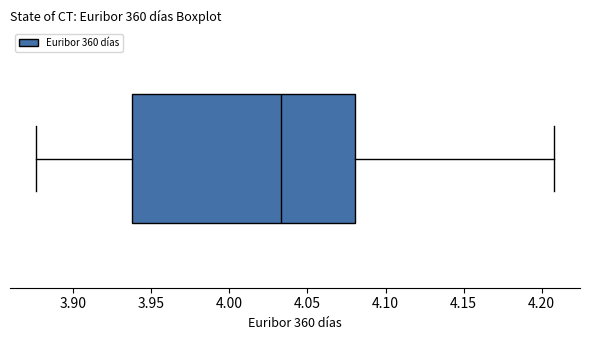

Transcribe this box plot: give where the median line is, the range the box spans, and where the two whiskers end, as read against the x-axis. The values are not printed on the chart, so give them approximately, as read against the axis.

median 4.035, box 3.940 to 4.080, whiskers 3.875 to 4.210